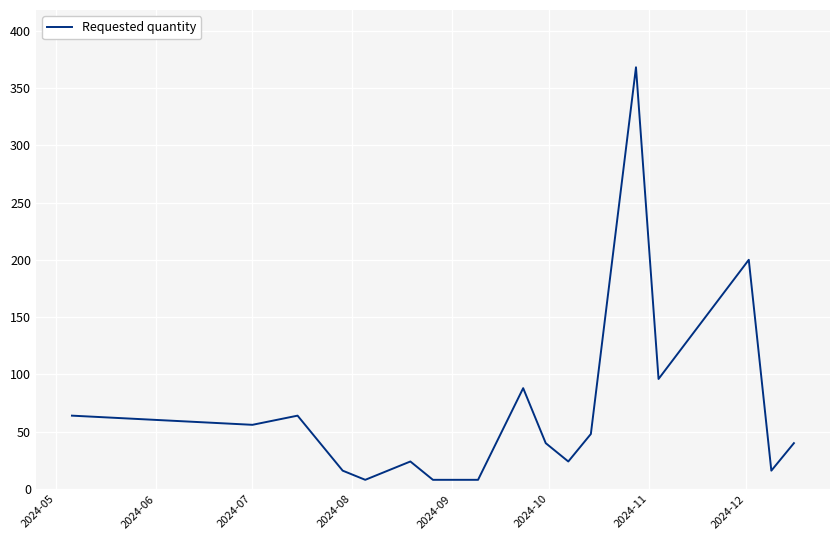

Does the chart display data point markers on the line(s)?

No